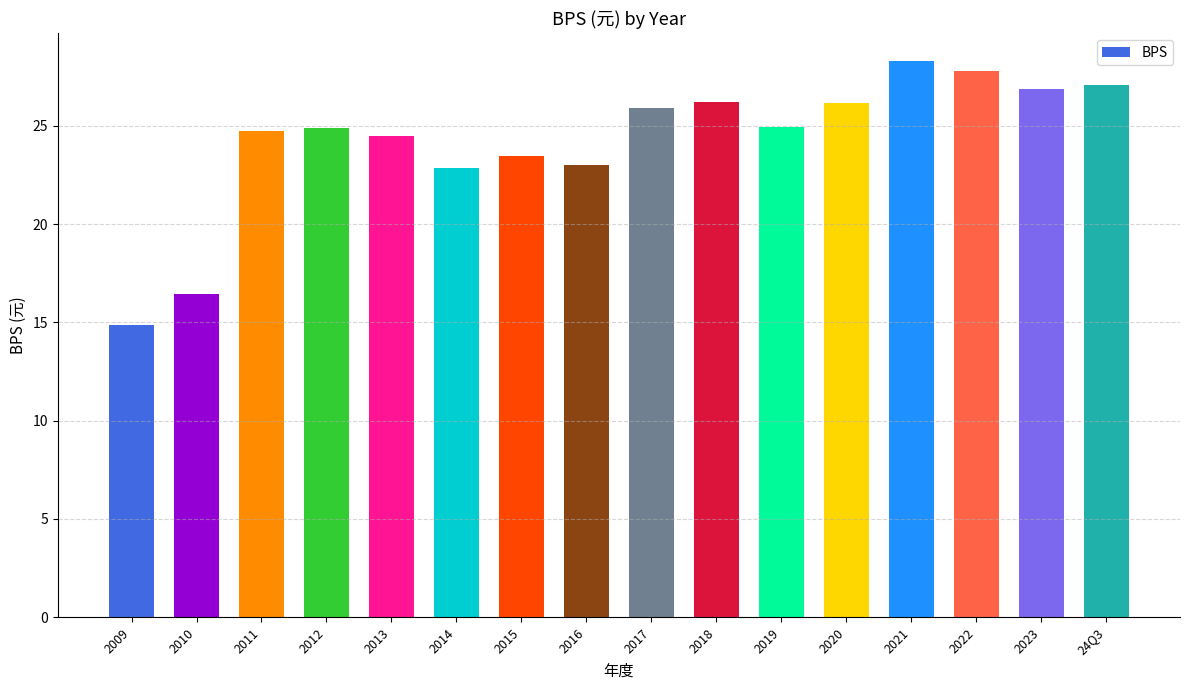

What is the value of the 5th bar from the left?

24.5